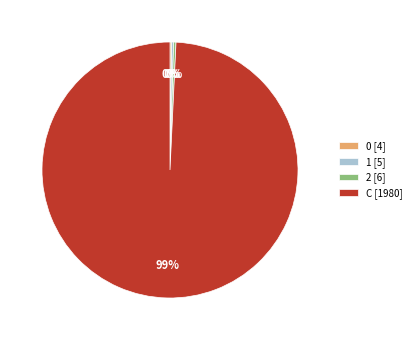

Is there any slice that represents more than half of the pie?

Yes